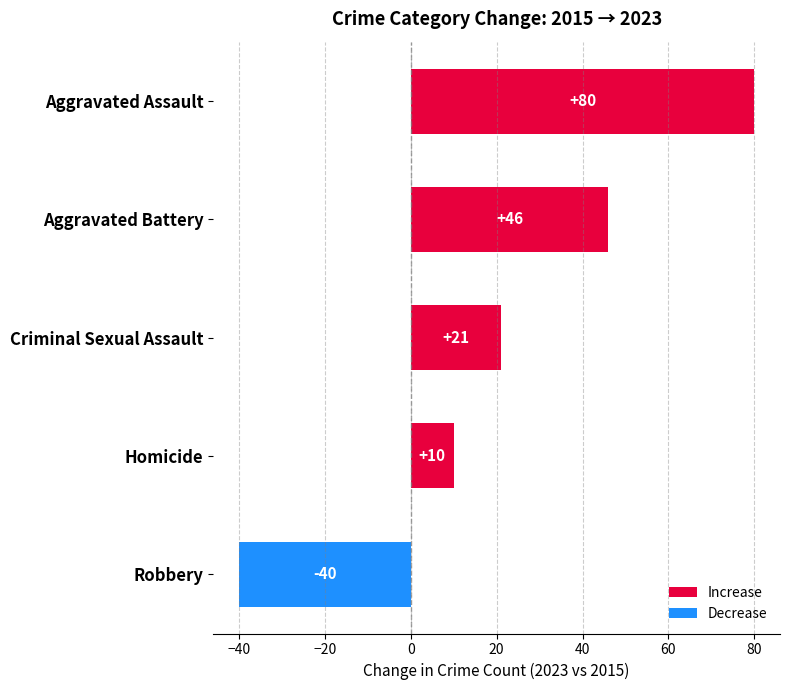

What is the change in value from Criminal Sexual Assault to Robbery?

-61